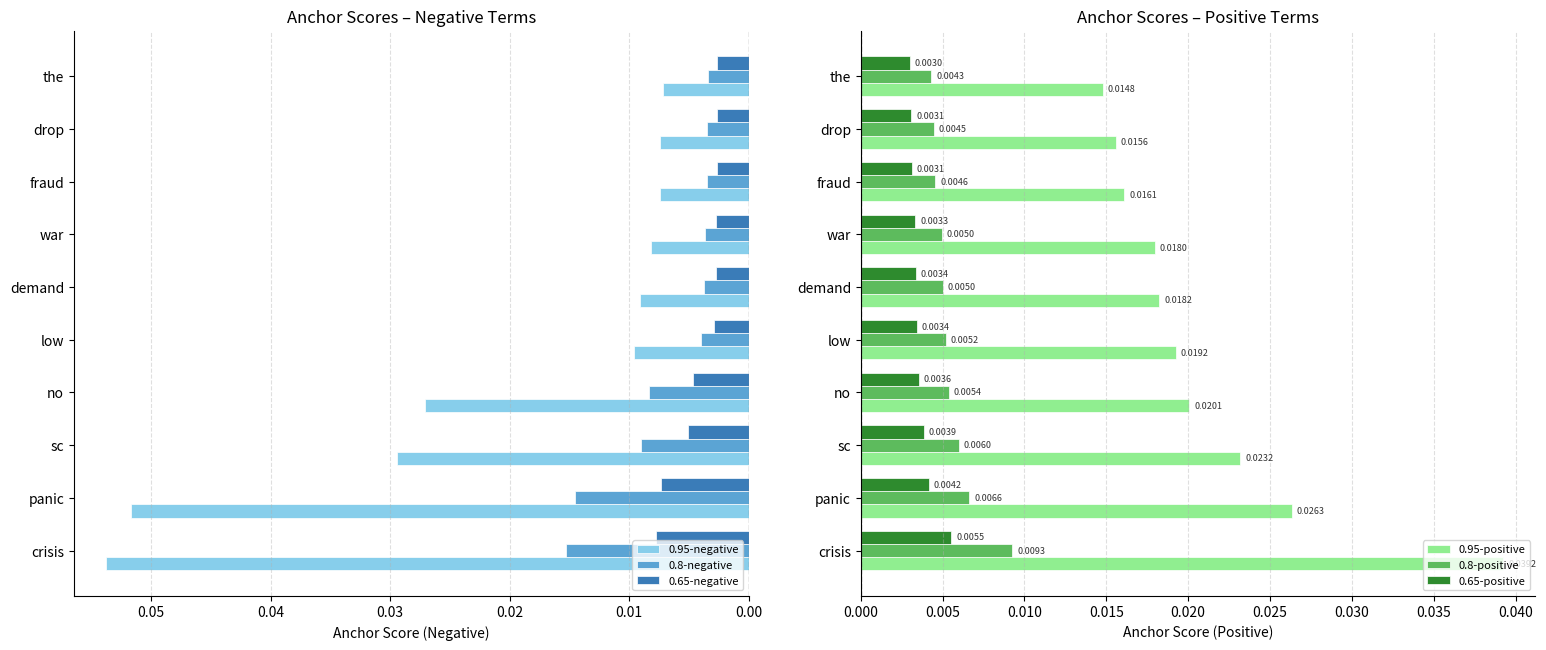

Which category has the highest value in the 0.95-negative series?

crisis